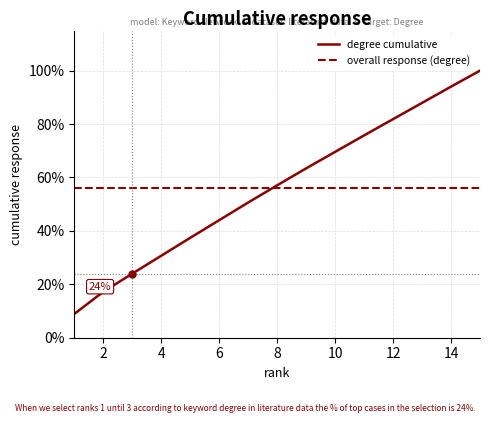

Does the chart have visible grid lines?

Yes